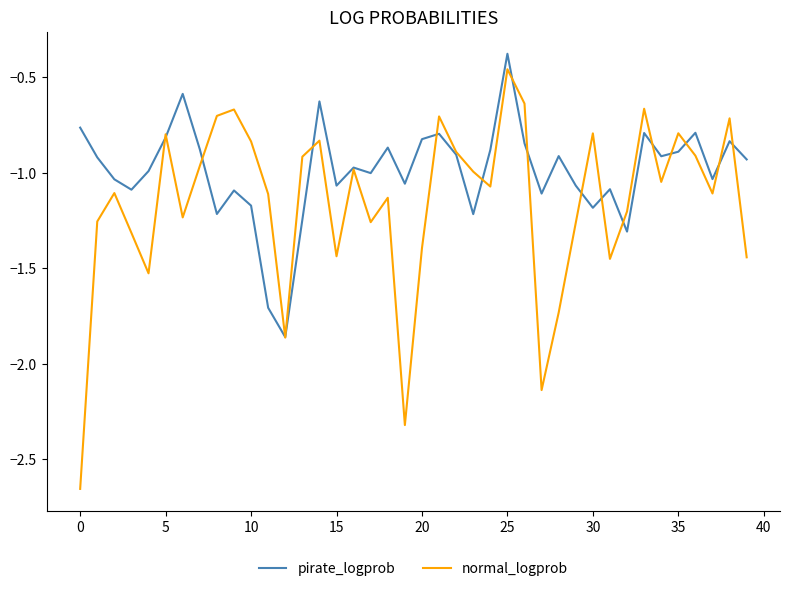

How many lines are shown in the chart?

2